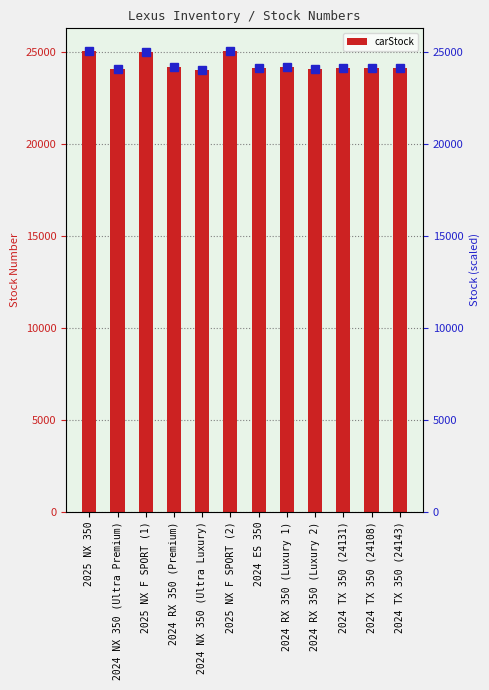

List the labels in order of value, largest first.

2025 NX 350, 2025 NX F SPORT (2), 2025 NX F SPORT (1), 2024 RX 350 (Luxury 1), 2024 RX 350 (Premium), 2024 TX 350 (24143), 2024 TX 350 (24131), 2024 TX 350 (24108), 2024 ES 350, 2024 RX 350 (Luxury 2), 2024 NX 350 (Ultra Premium), 2024 NX 350 (Ultra Luxury)